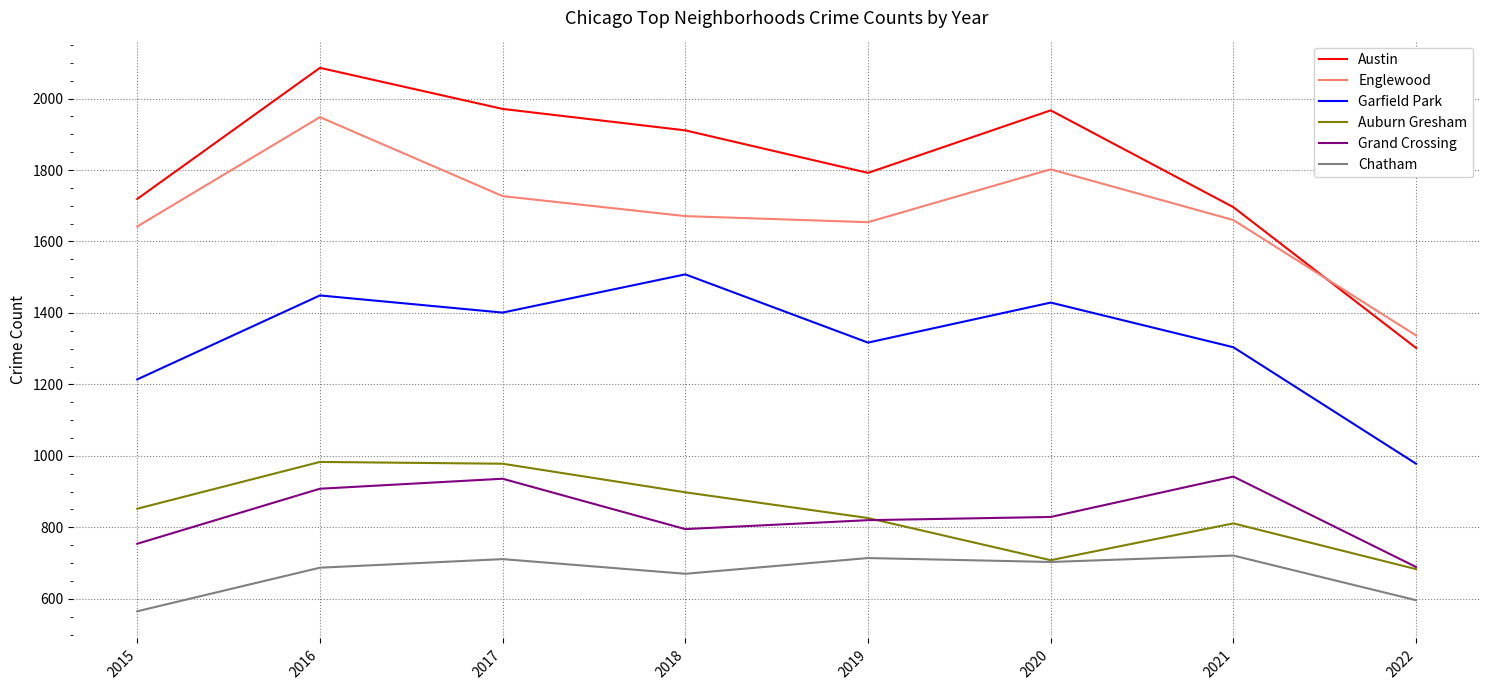

At which category is the sum across all series the highest?

2016